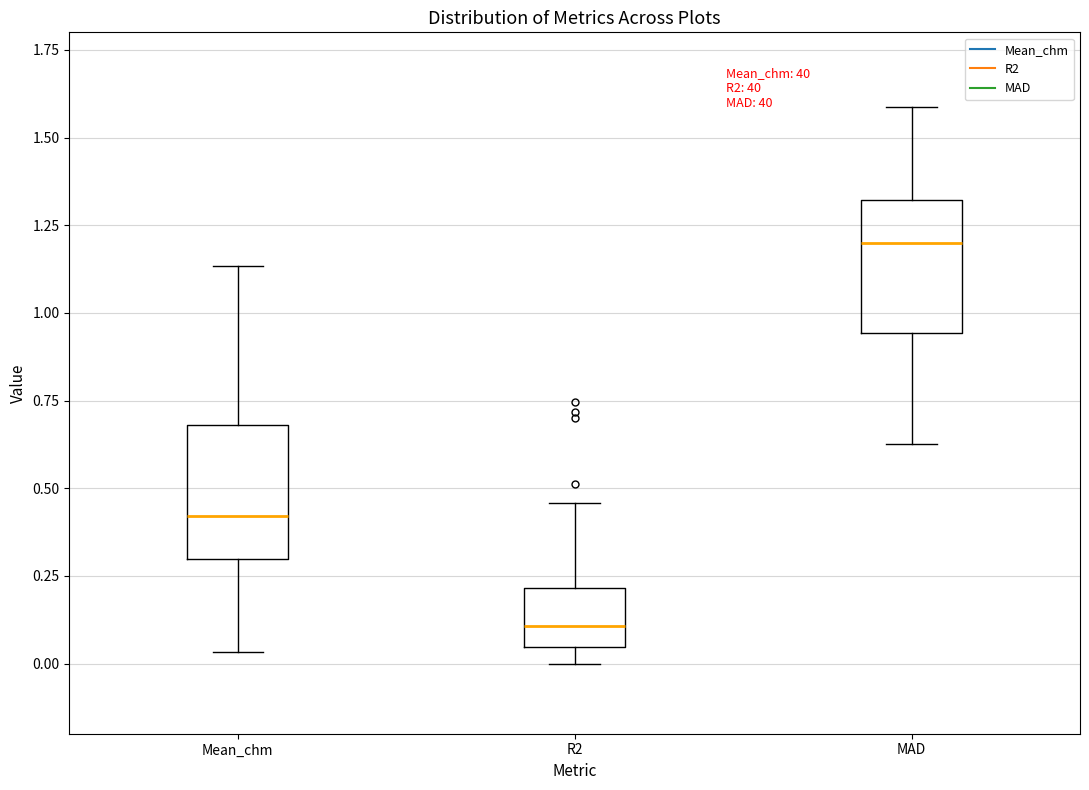

Where does the upper whisker of the box for Mean_chm end on the y-axis? The values are not printed on the chart, so give them approximately, as read against the axis.

1.15